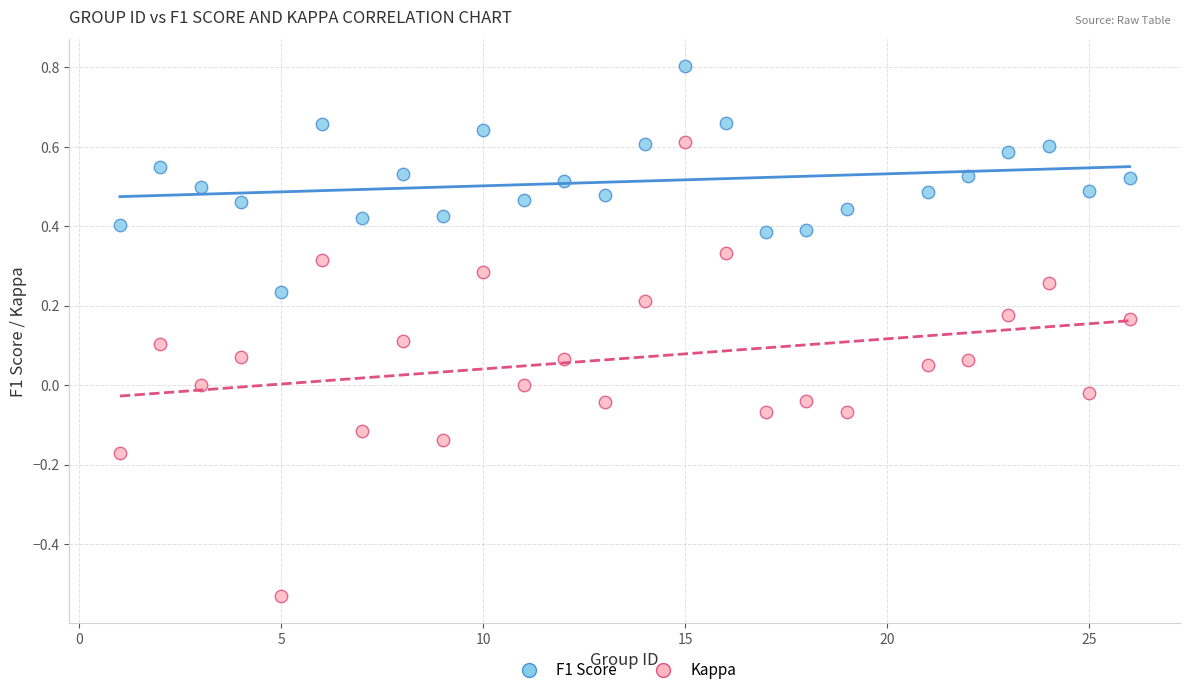

Which series has the widest spread of Y values?

Kappa